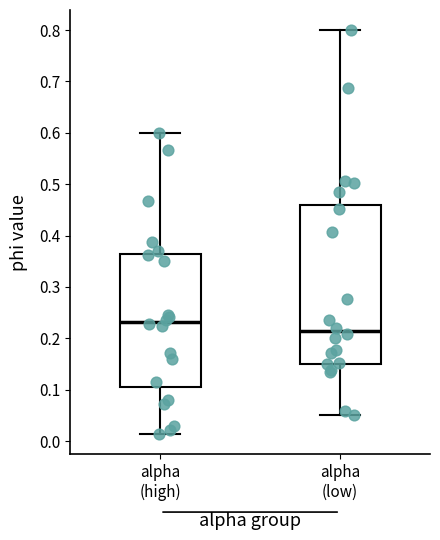

Reading left to right, transcribe this box plot: for each box, give where its median line is, the range the box spans, and where its two whiskers end, as read against the y-axis. The values are not printed on the chart, so give them approximately, as read against the axis.

alpha (high): median 0.23, box 0.11 to 0.36, whiskers 0.01 to 0.60
alpha (low): median 0.21, box 0.15 to 0.46, whiskers 0.05 to 0.80